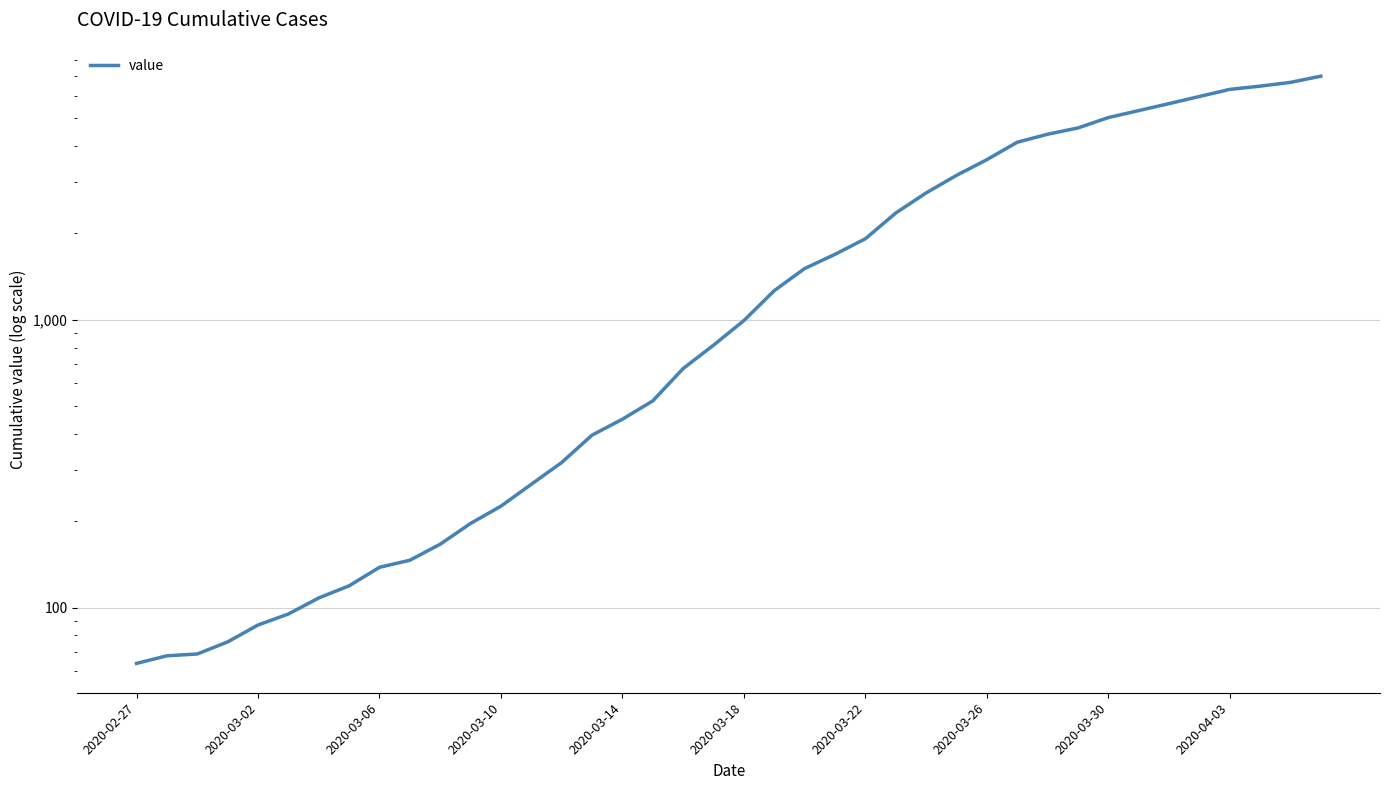

What position from the right is 11?

29